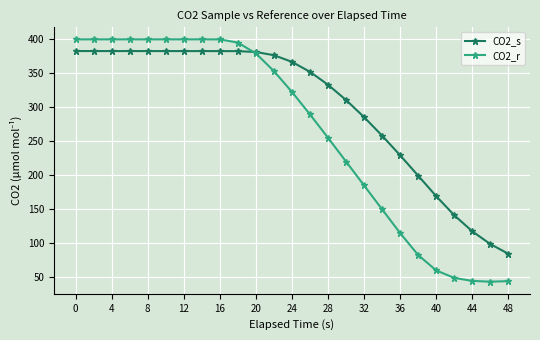

How many intersections are there between CO2_s and CO2_r?

1